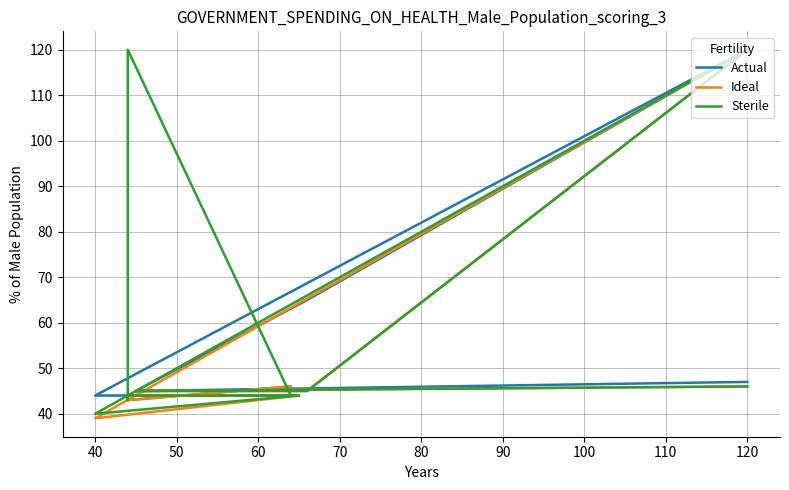

Which series has the widest spread of values?

Ideal